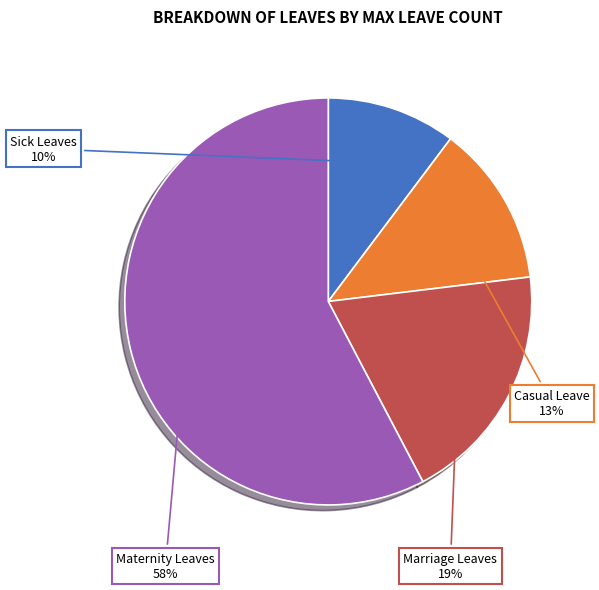

How many segments does this pie chart have?

4